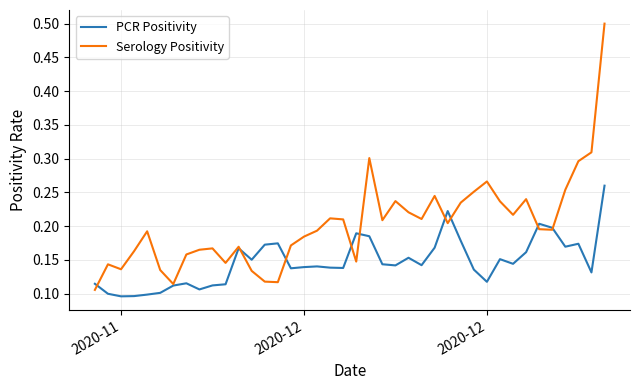

Which series has the widest spread of values?

Serology Positivity